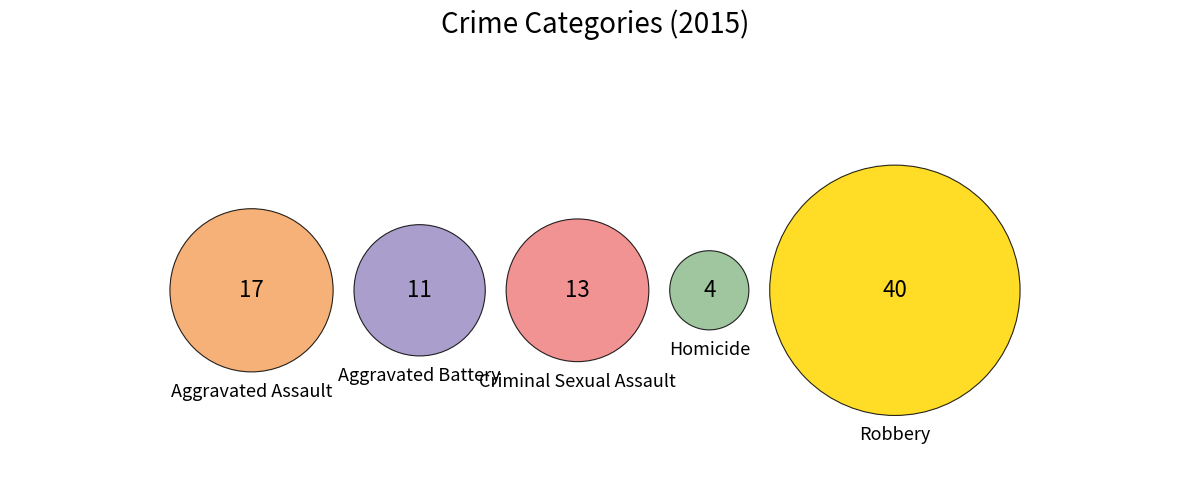

What percentage is the Robbery slice, to the nearest percent?

47%